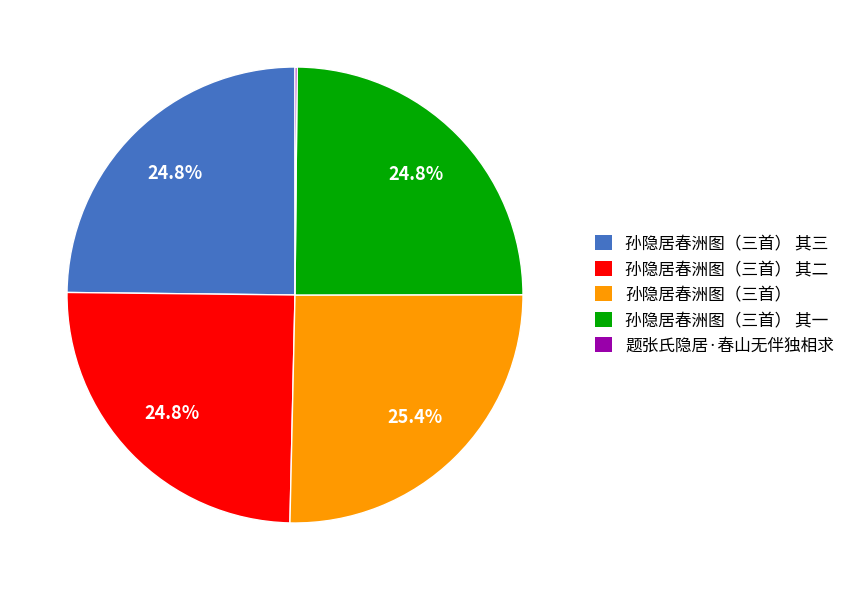

What is the largest slice in the pie chart?

孙隐居春洲图（三首）